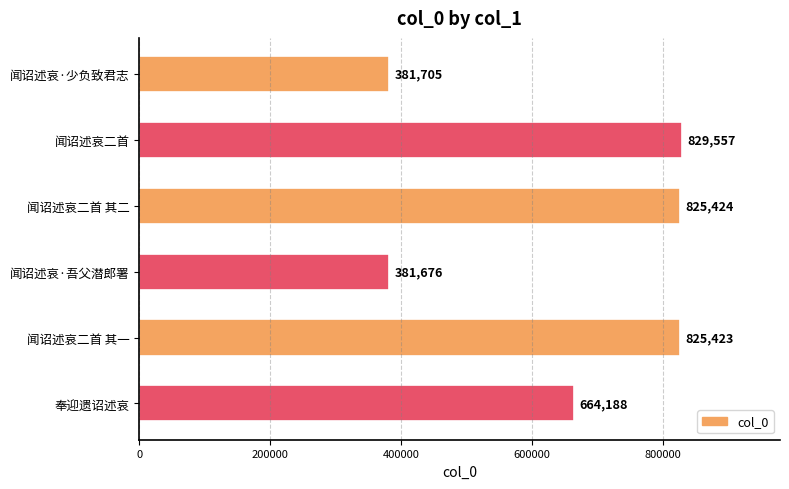

How many values are below 825423?

3